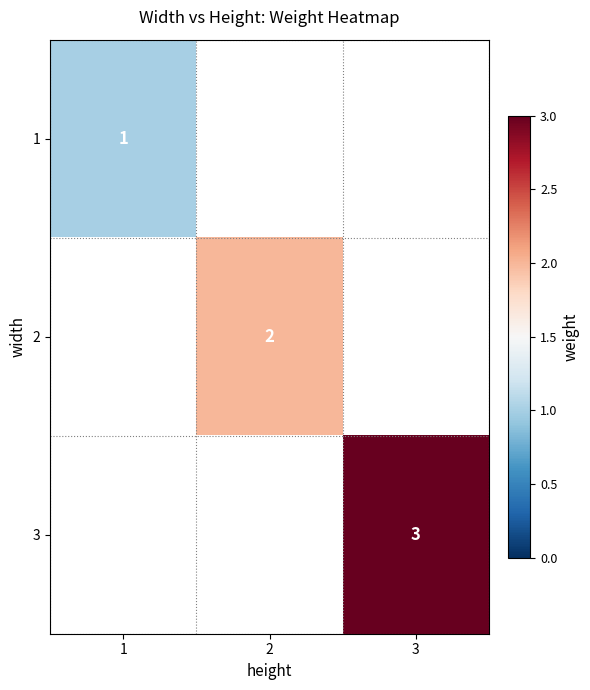

Is the value of 1 at 1 greater than the value of 3 at 3?

No